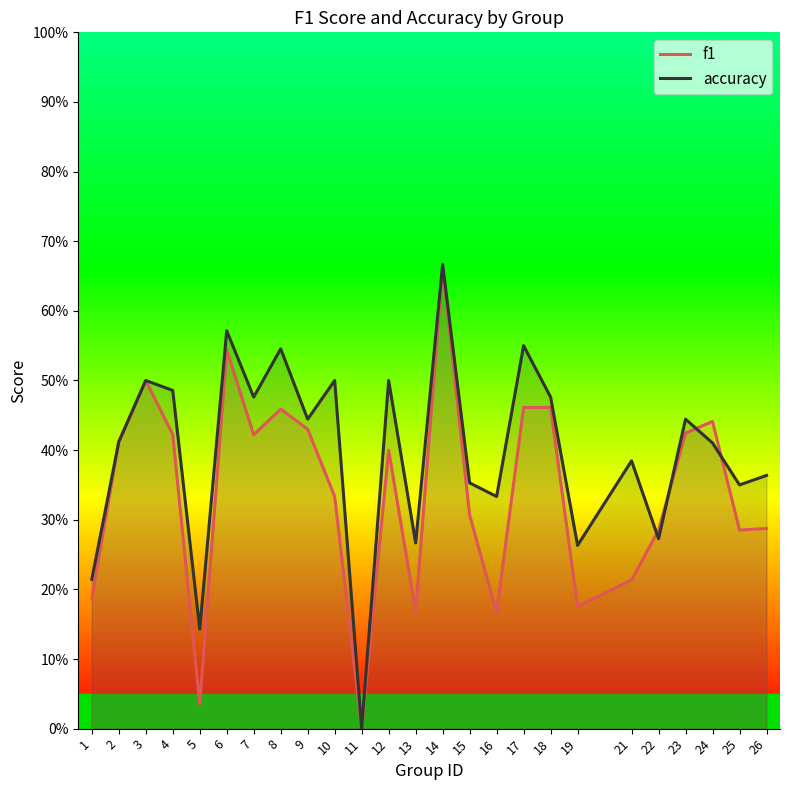

What is the average value of the f1 series?

0.3